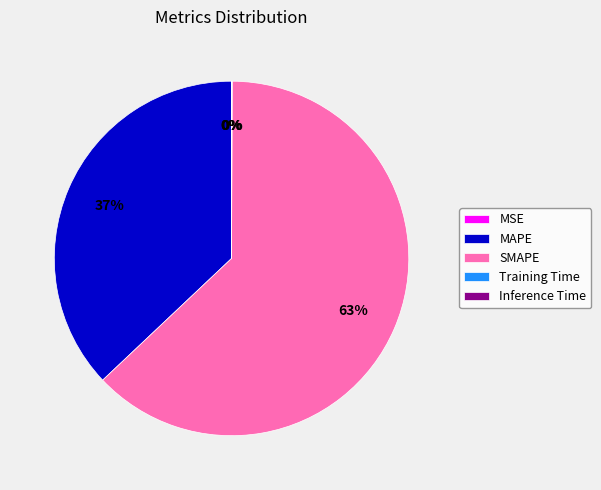

Which category has the biggest portion of the pie?

SMAPE